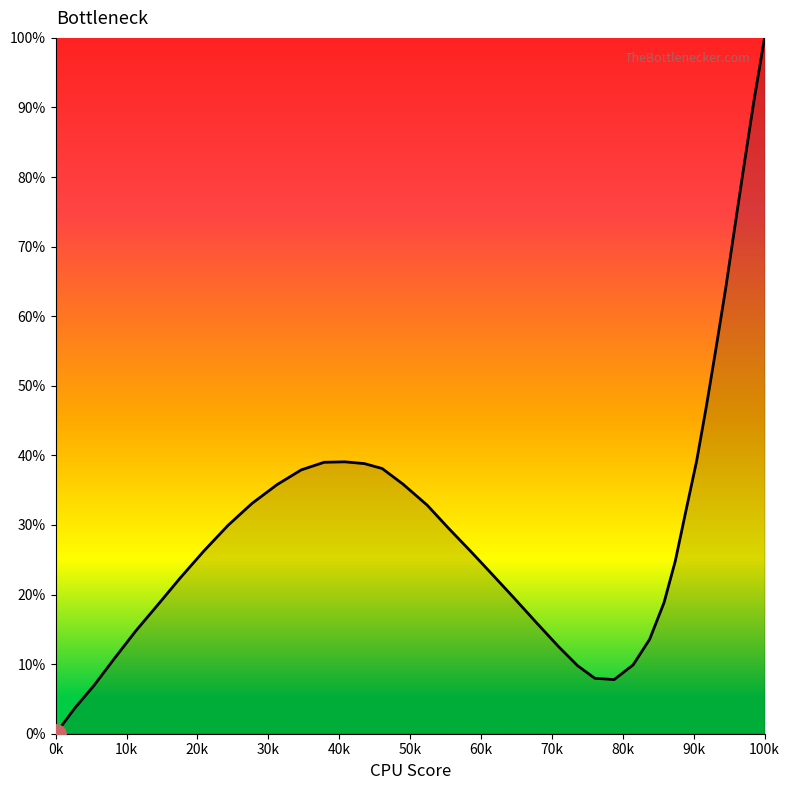

What is the greatest value displayed?

100.0